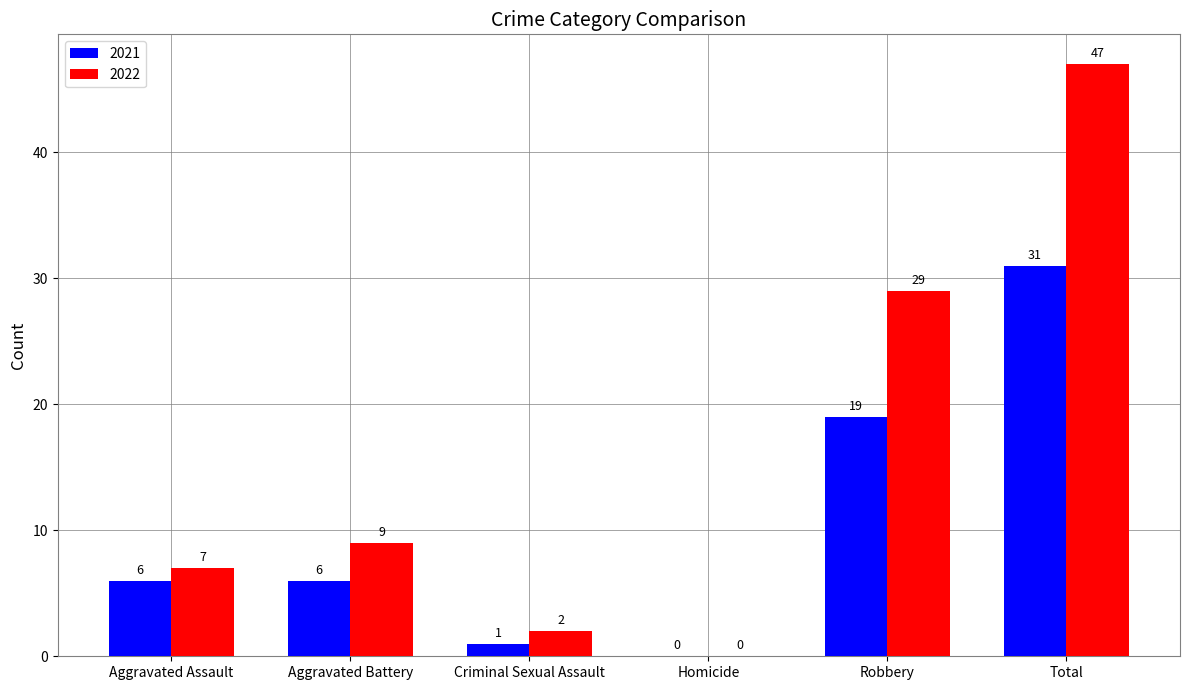

Between Homicide and Robbery, which series saw the biggest shift?

2022